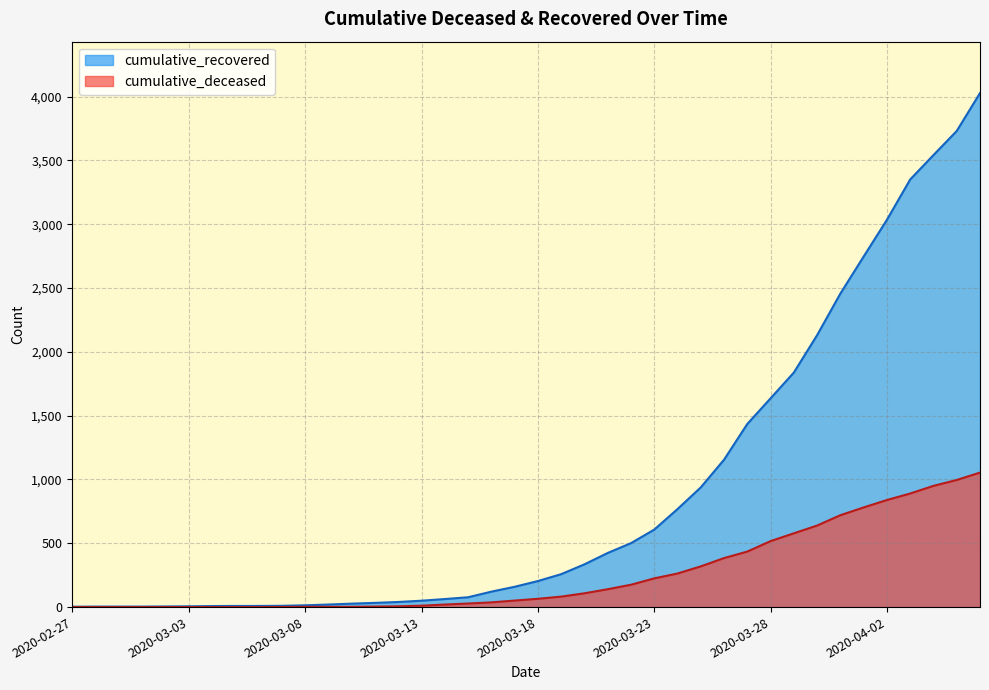

Is it true that cumulative_deceased equals 73 at 2020-03-22?

False